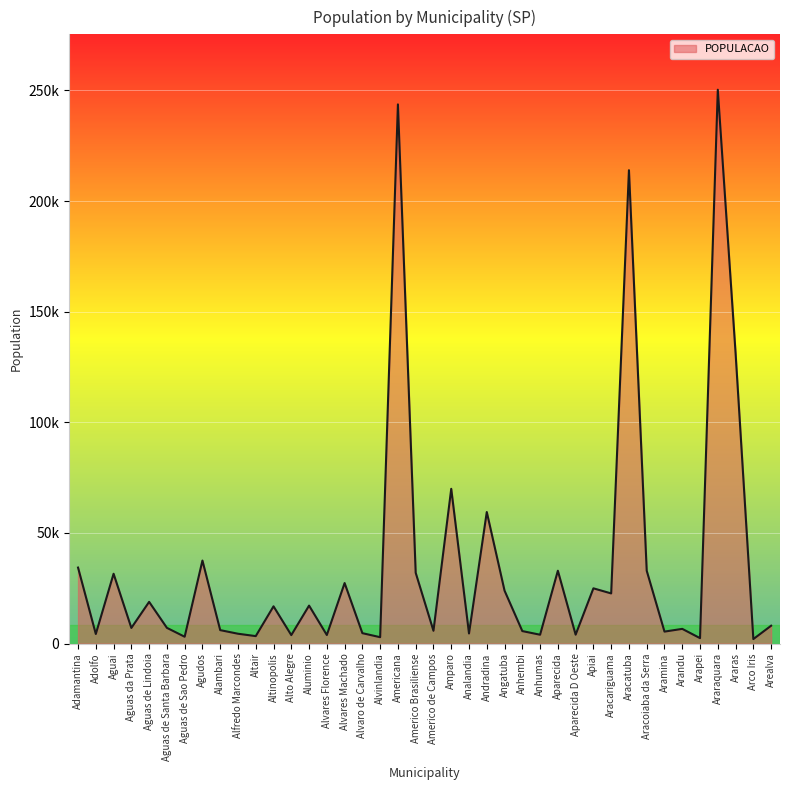

What is the change in value from Americana to Araraquara?

+6630